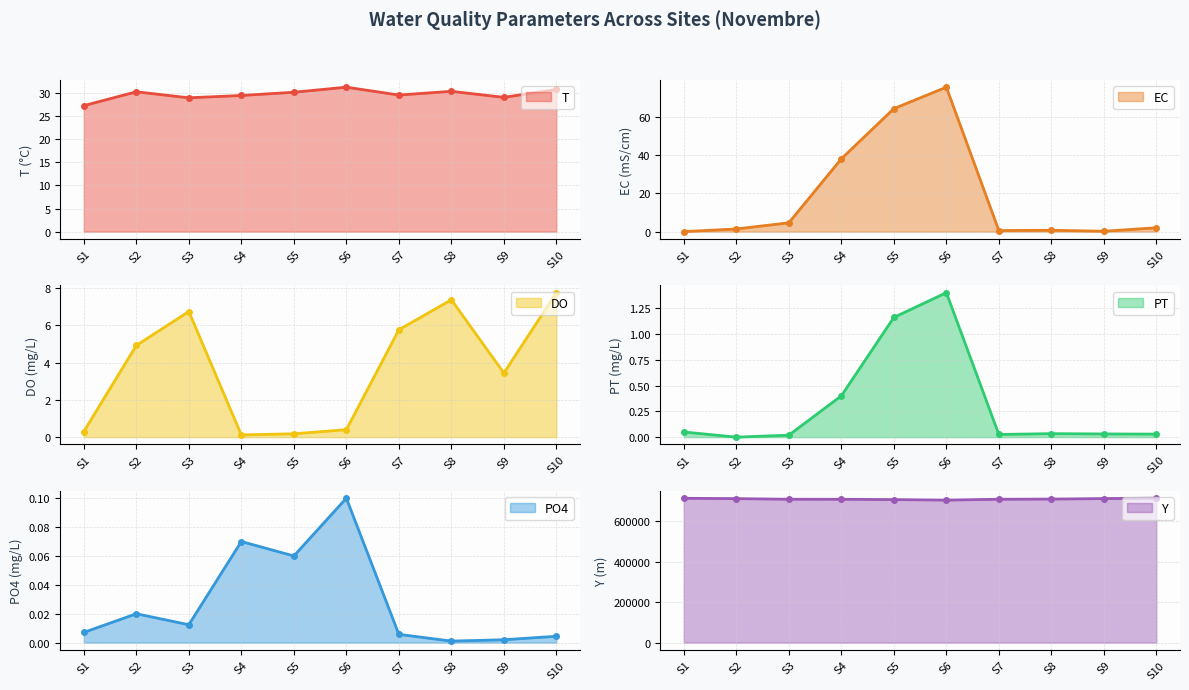

True or false: Y and PO4 intersect in this chart.

False